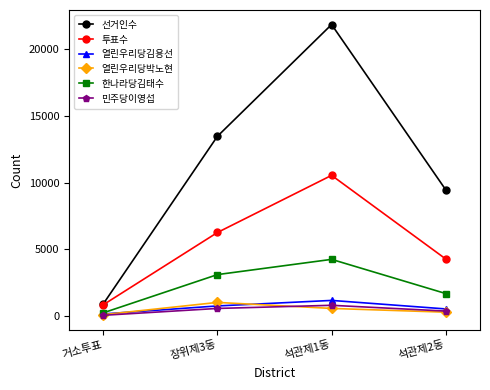

What is the difference between the 투표수 values at 거소투표 and 석관제1동?

9709